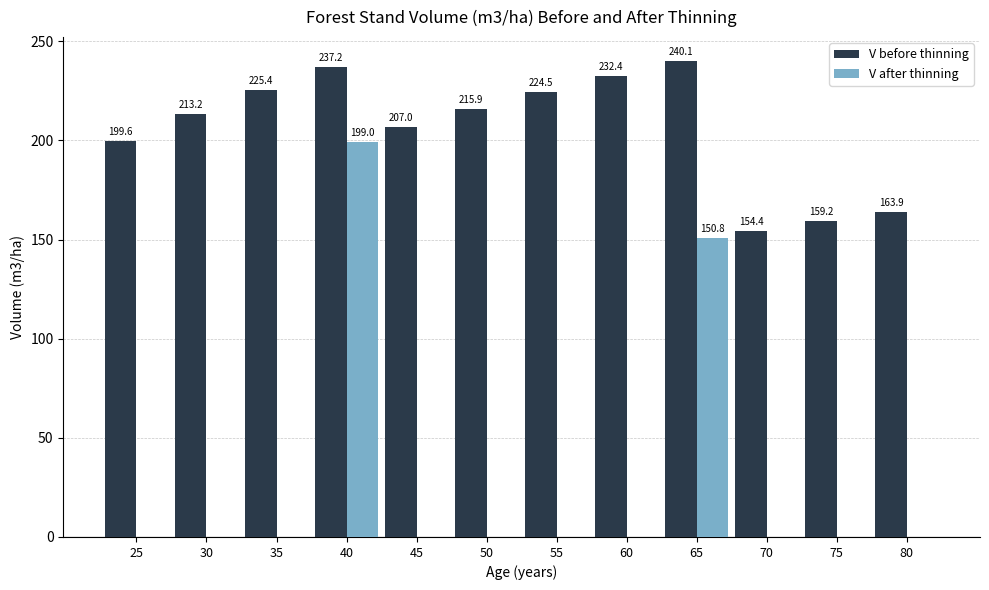

Which series has the largest total across all categories?

V before thinning